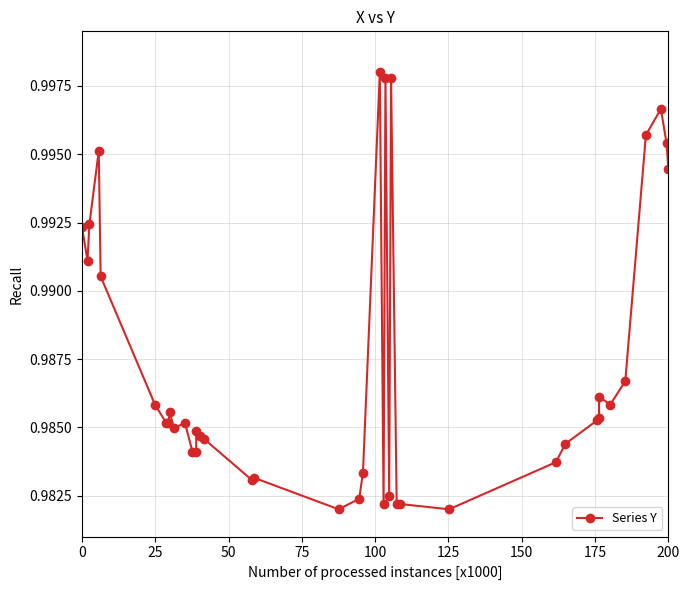

How many points are lower than both their immediate neighbors (excluding endpoints)?

8